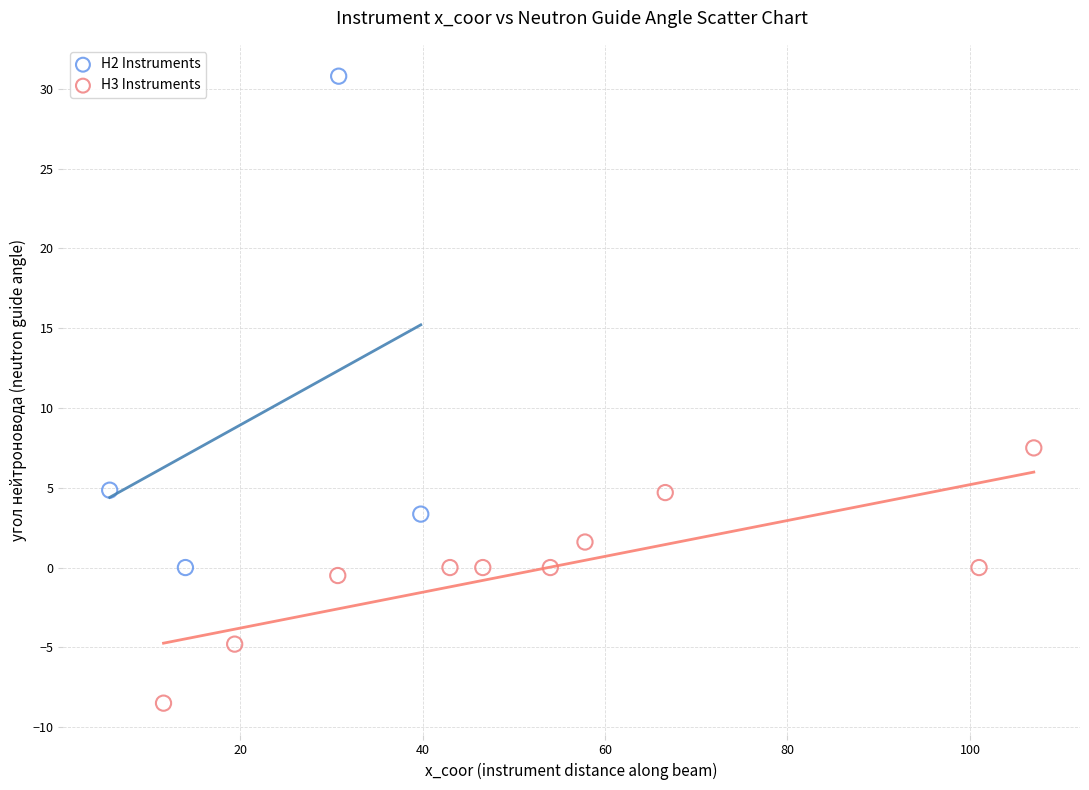

What are all the series names shown in the legend?

H2 Instruments, H3 Instruments